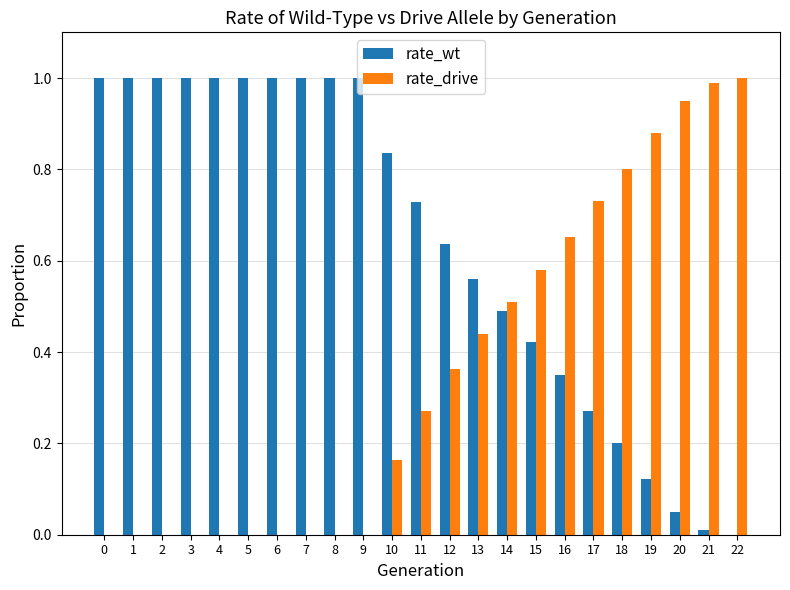

Is the value of rate_wt at 18 greater than the value of rate_drive at 16?

No